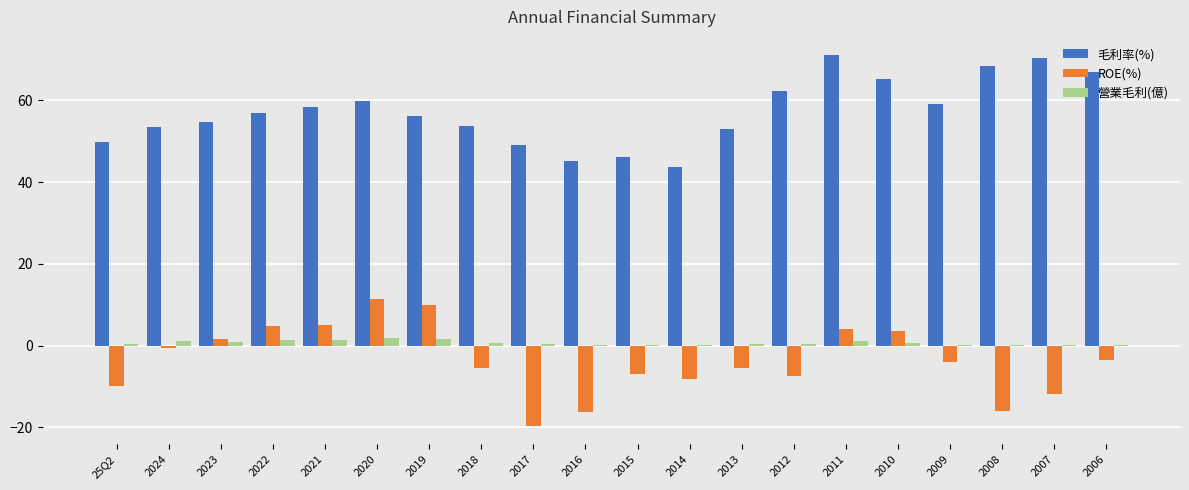

The ROE(%) series shows -5.5 at 2018. True or false?

True